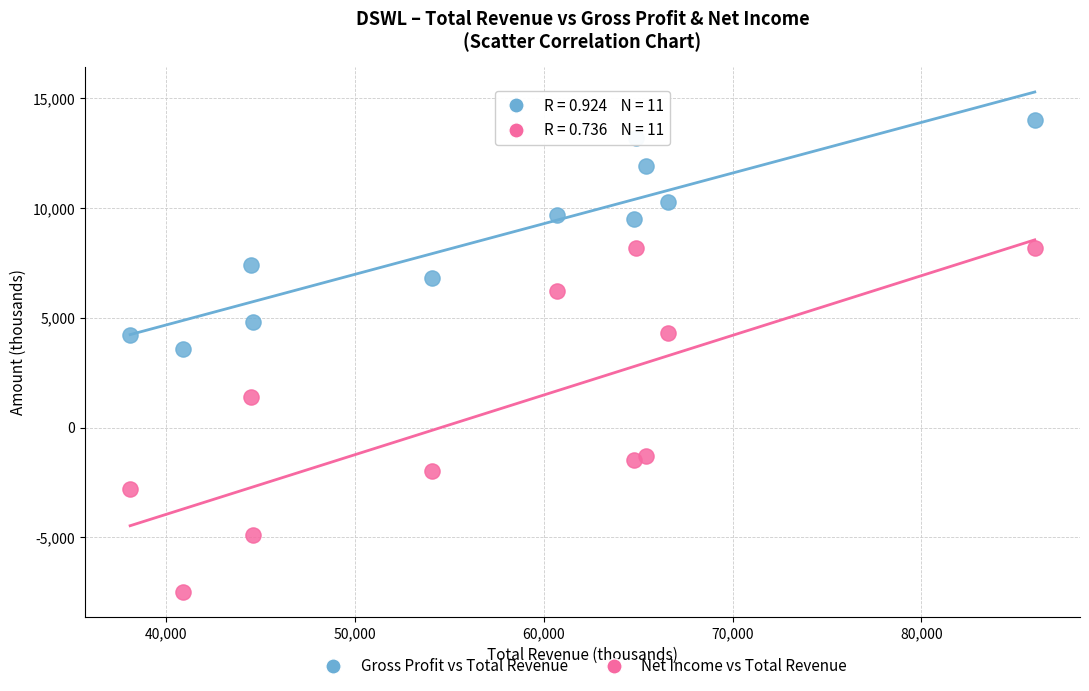

Which series has the widest spread of Y values?

Net Income vs Total Revenue